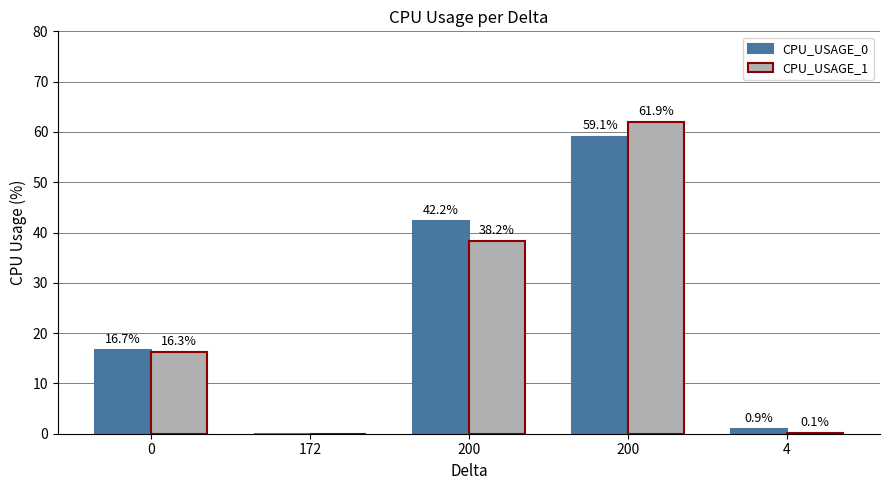

Are the bars horizontal?

No